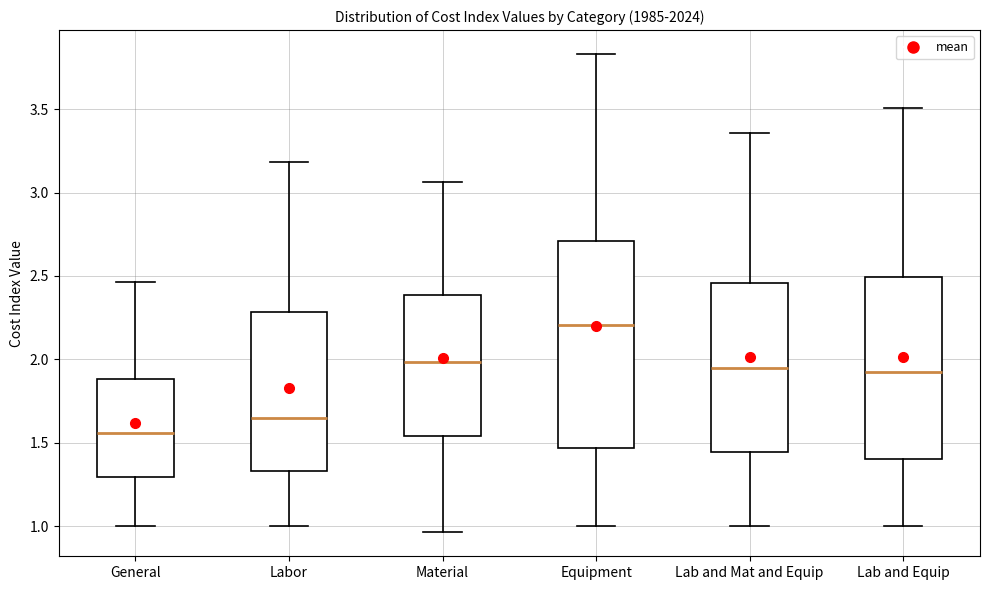

Reading left to right, transcribe this box plot: for each box, give where its median line is, the range the box spans, and where its two whiskers end, as read against the y-axis. The values are not printed on the chart, so give them approximately, as read against the axis.

General: median 1.55, box 1.30 to 1.90, whiskers 1.00 to 2.45
Labor: median 1.65, box 1.35 to 2.30, whiskers 1.00 to 3.20
Material: median 2.00, box 1.55 to 2.40, whiskers 0.95 to 3.05
Equipment: median 2.20, box 1.45 to 2.70, whiskers 1.00 to 3.85
Lab and Mat and Equip: median 1.95, box 1.45 to 2.45, whiskers 1.00 to 3.35
Lab and Equip: median 1.95, box 1.40 to 2.50, whiskers 1.00 to 3.50